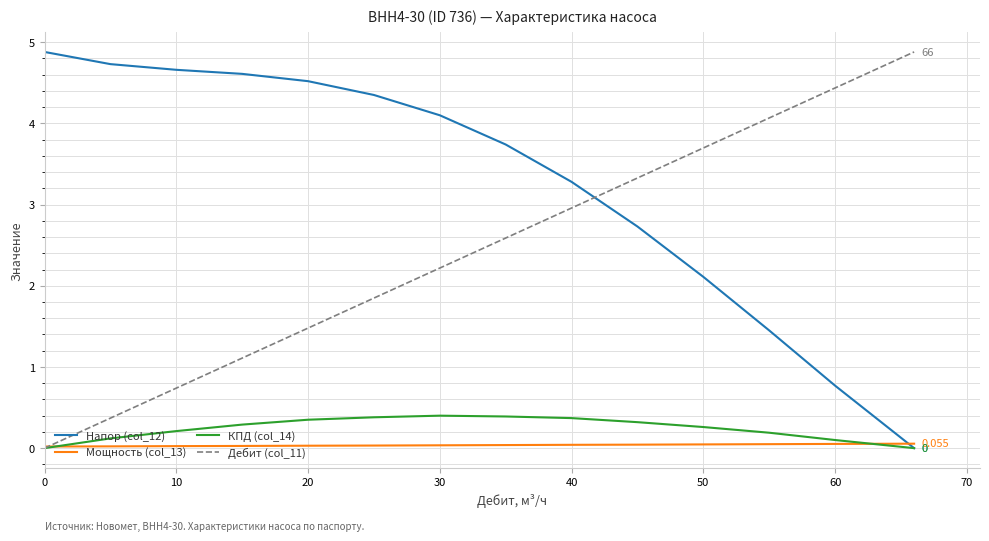

Count the number of categories in the chart.

14